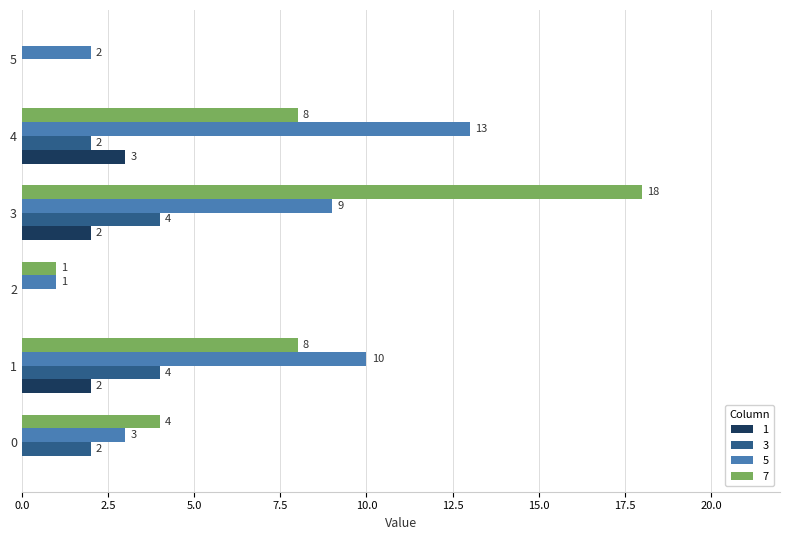

What is the spread (max minus min) of values at 5?

2